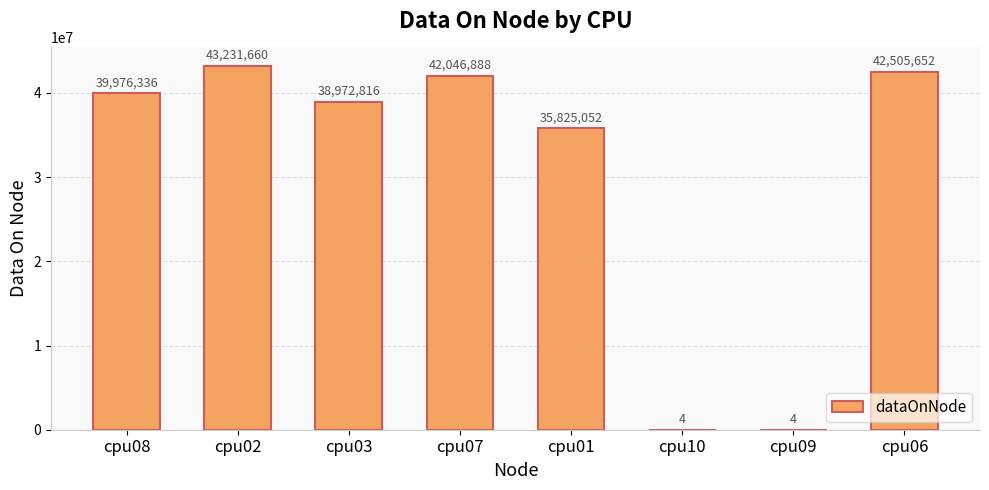

Reading left to right, what are all the values shown in this chart?

39976336	43231660	38972816	42046888	35825052	4	4	42505652